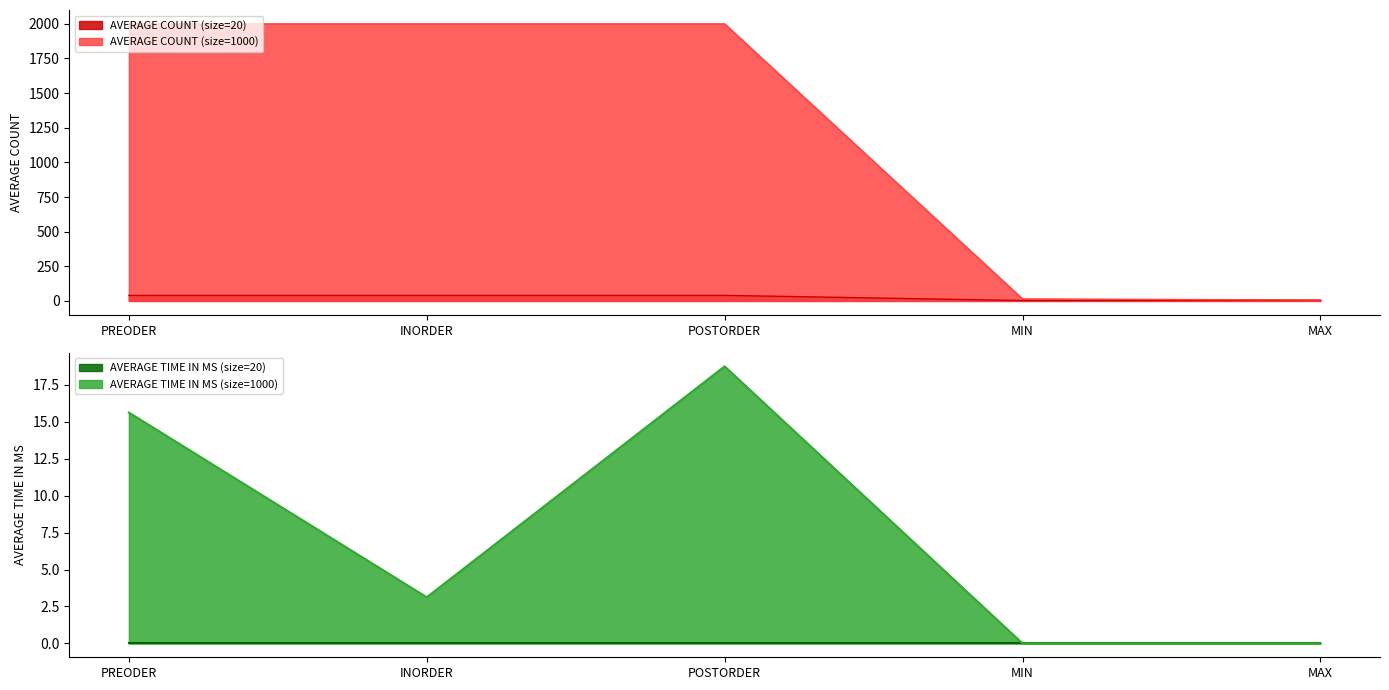

What is the label of the 1st point from the right?

MAX